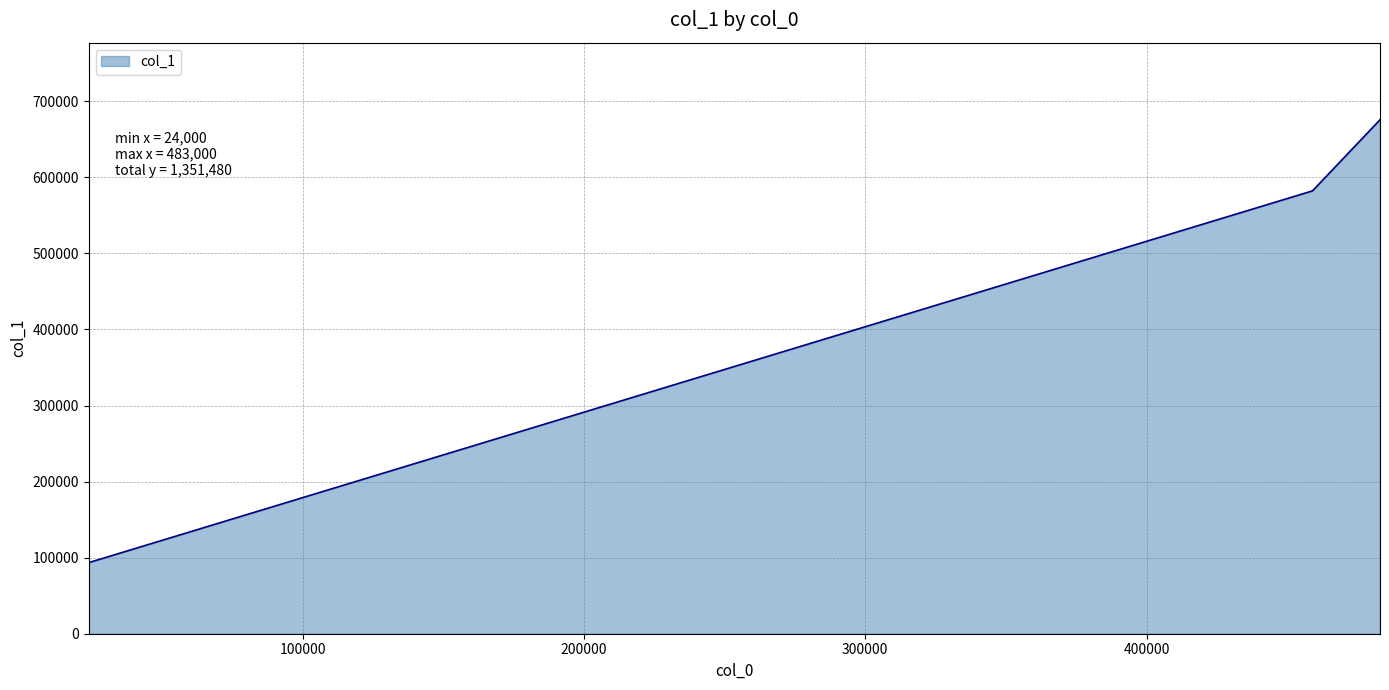

What is the smallest value displayed?

93500